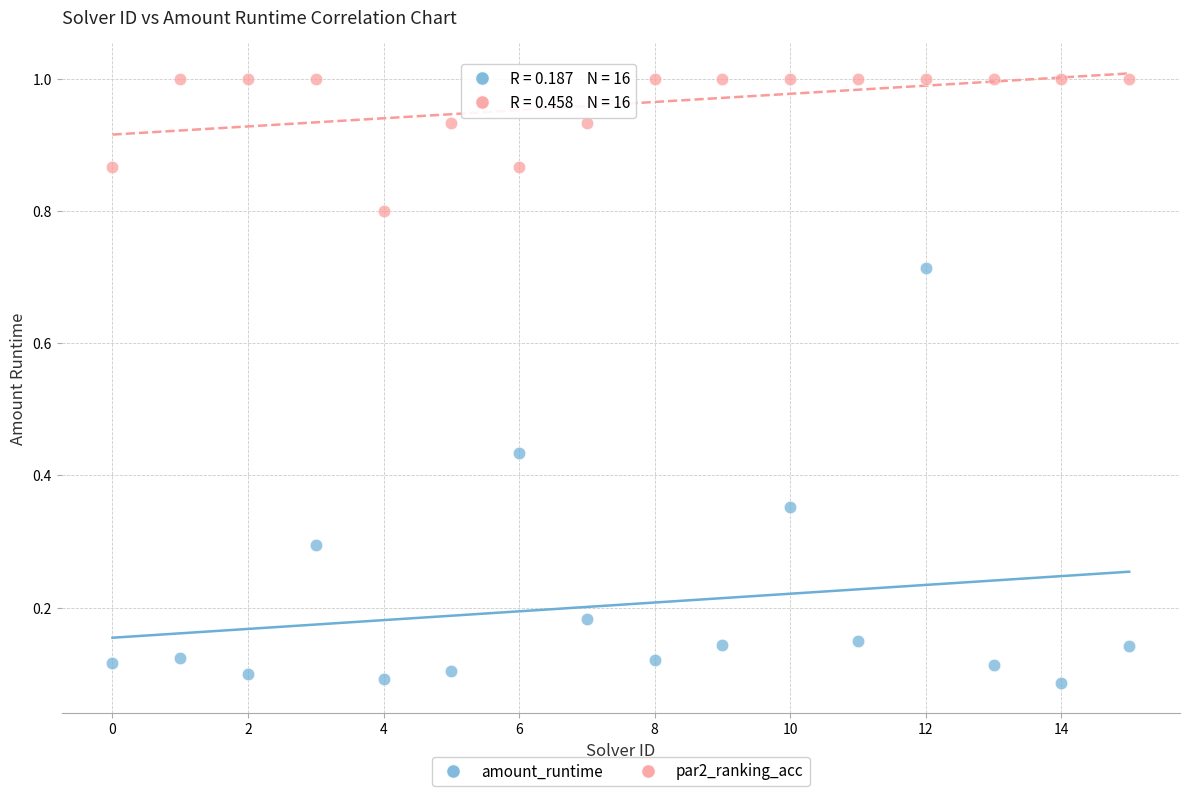

Which series contains the highest Y value?

par2_ranking_acc